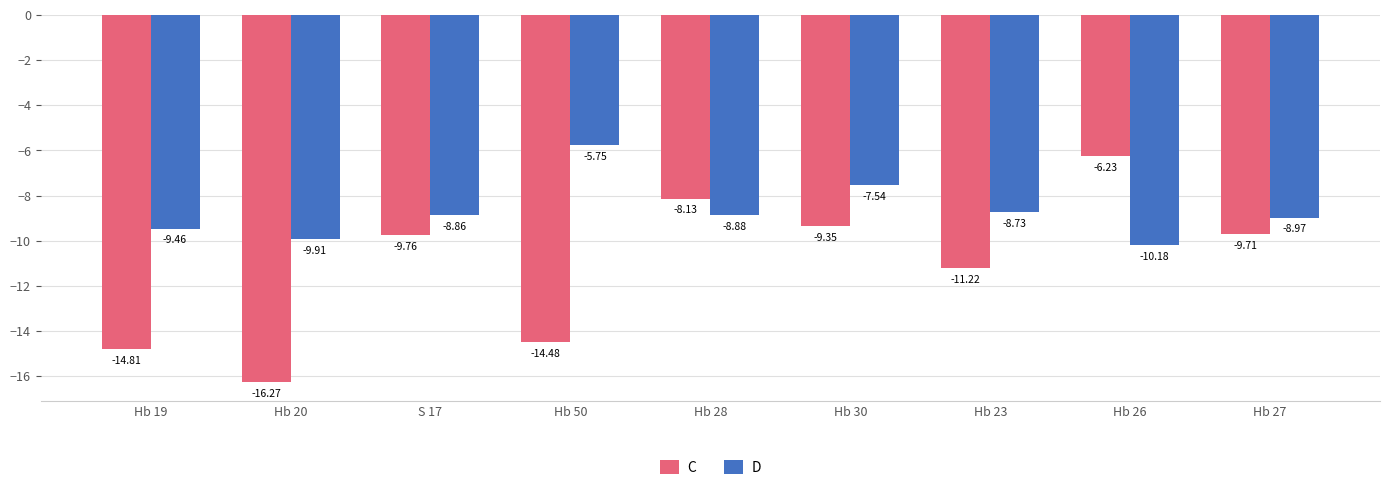

List the series in order of their peak value, highest first.

D, C